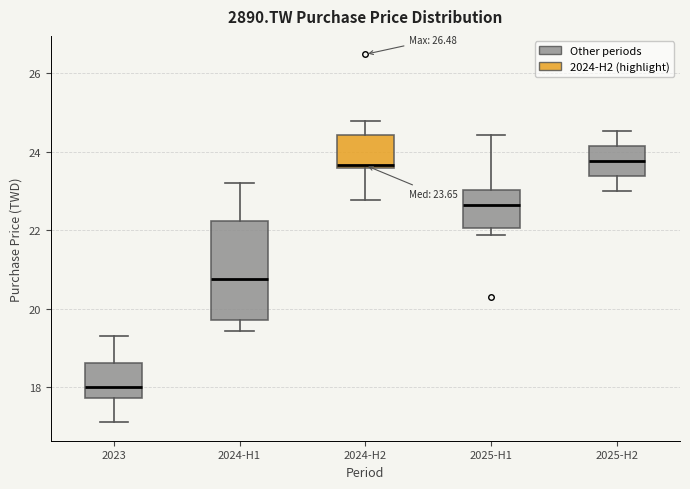

Which box has the lowest median line?

2023